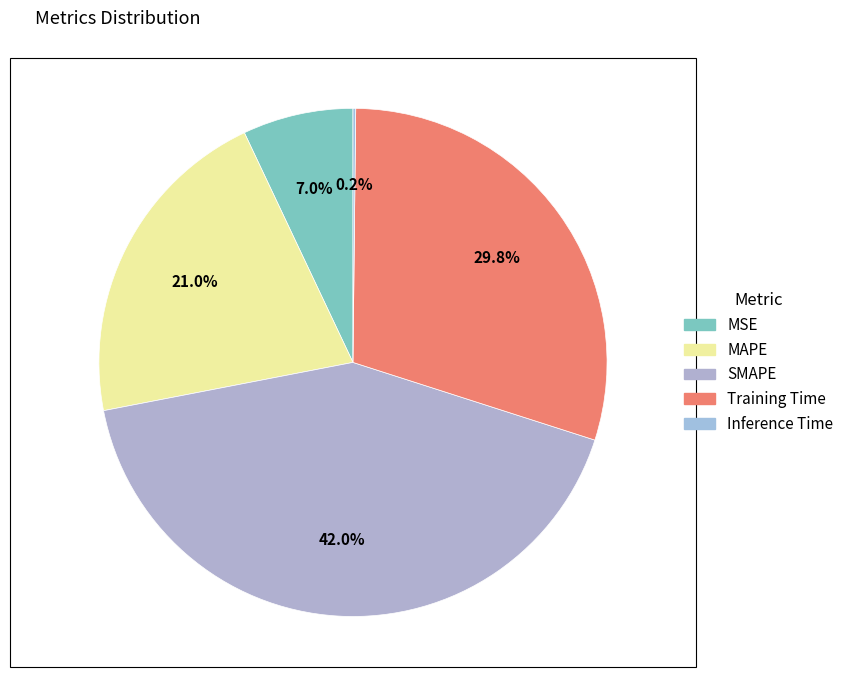

Does MAPE account for over 50% of the chart?

No